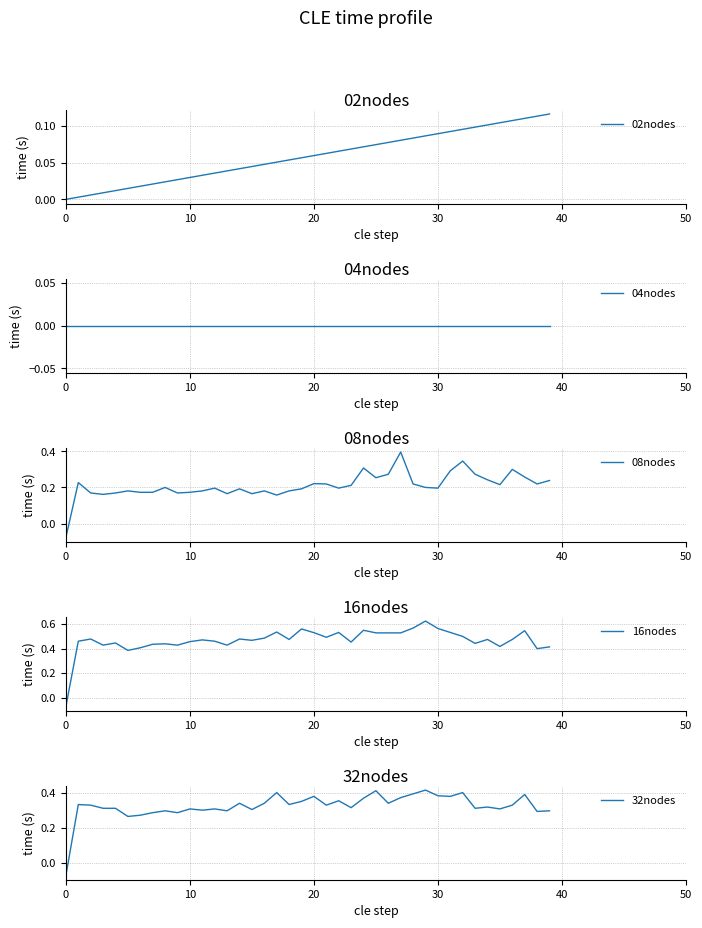

True or false: 04nodes and 02nodes intersect in this chart.

False